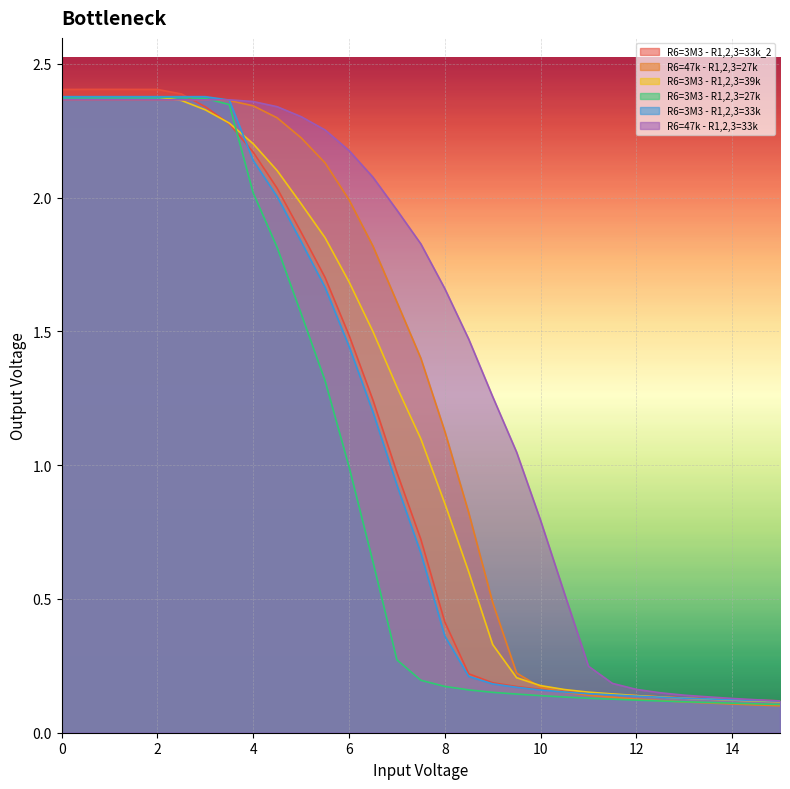

What is the sum of the R6=47k - R1,2,3=27k values at 11 and 5.5?

2.3